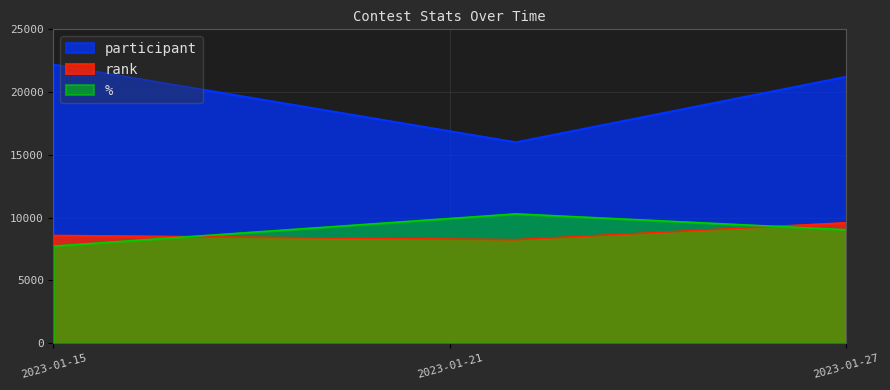

Which series changed the most between 2023-01-15 and 2023-01-27?

%